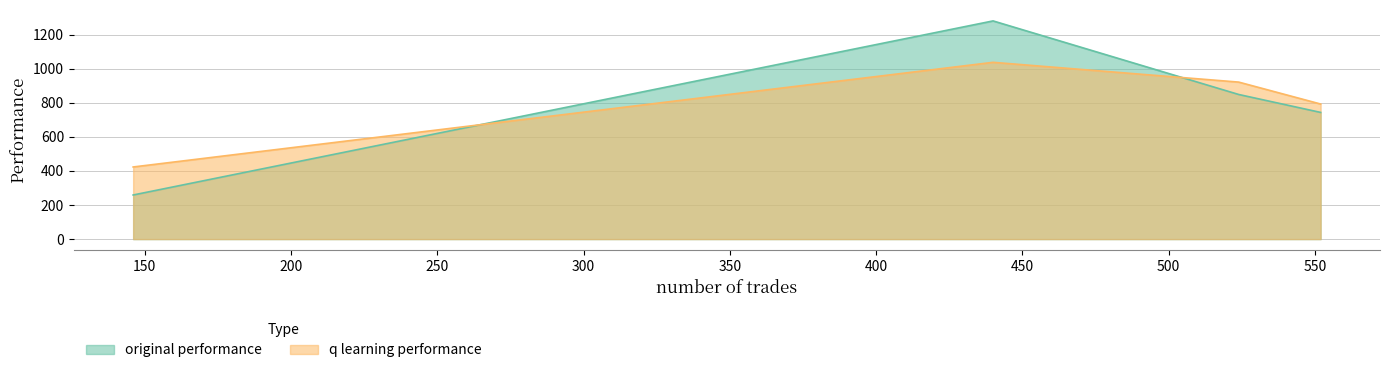

At how many categories does at least one series exceed 946?

1